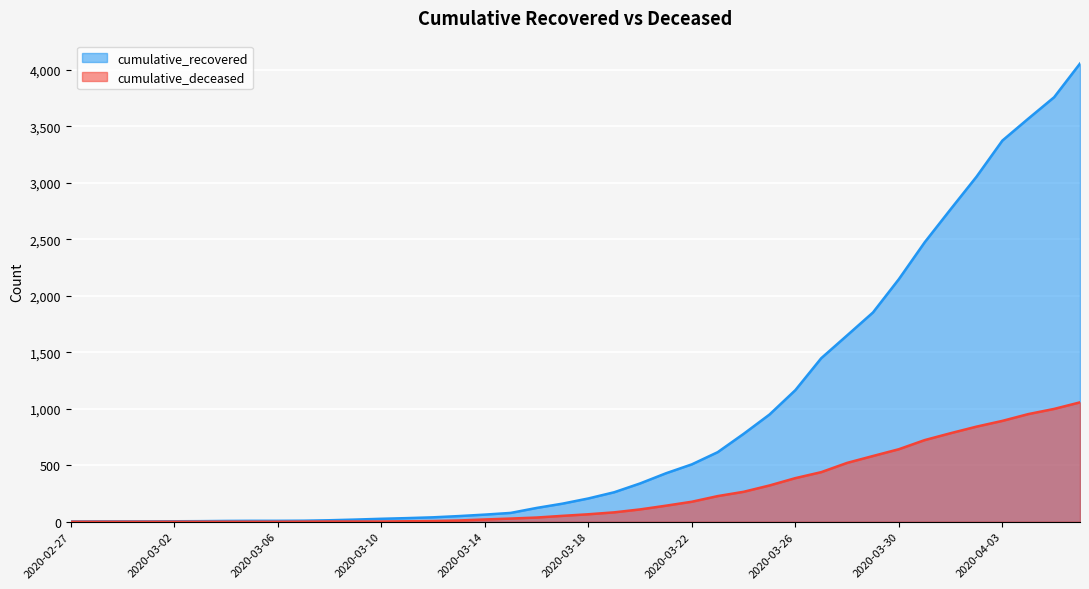

What is the difference between the maximum and minimum values in the cumulative_recovered series?

4055